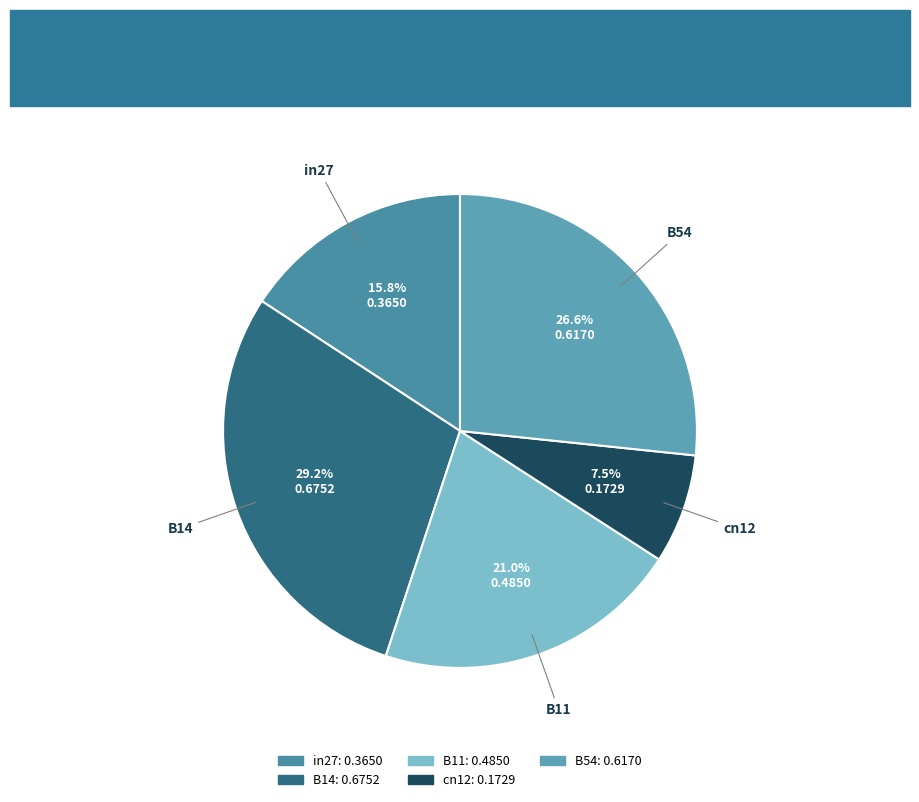

Between B11 and B14, which is larger?

B14